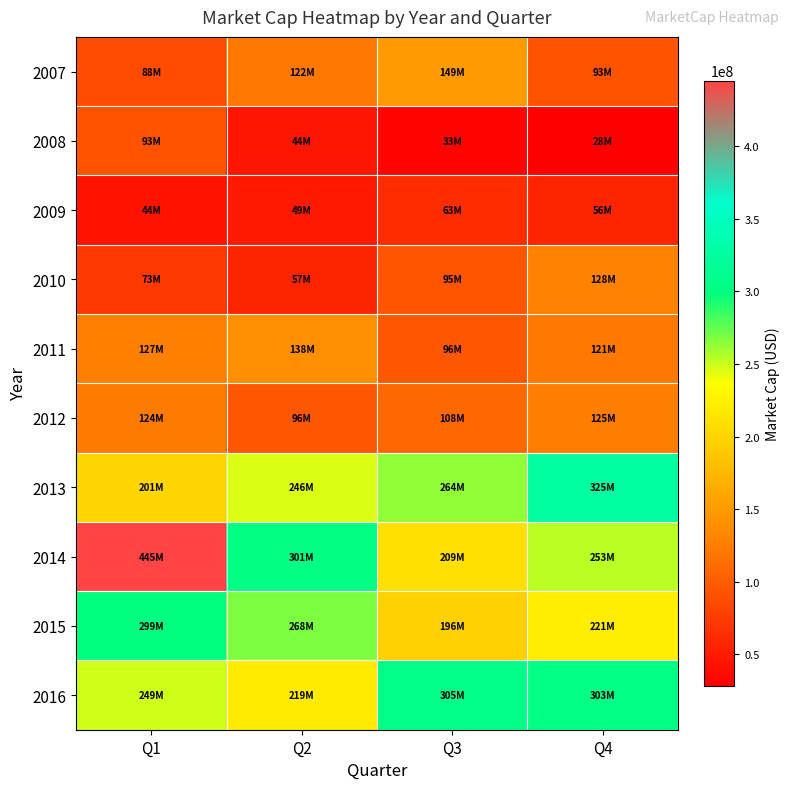

How many data points does each series have?

4